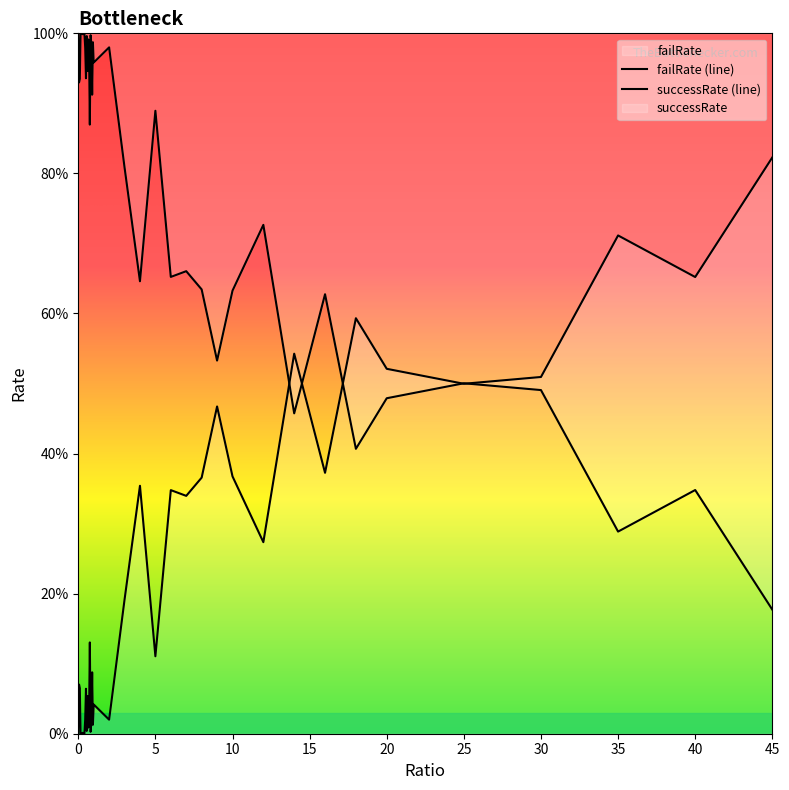

Reading left to right, transcribe all the data shown in this chart.

0=0.0	0.05=0.1	0.1=0.1	0.15=0.0	0.2=0.0	0.25=0.0	0.3=0.0	0.35=0.0	0.4=0.0	0.45=0.0	0.5=0.1	0.55=0.0	0.6=0.1	0.65=0.0	0.7=0.0	0.75=0.1	0.8=0.0	0.85=0.0	0.9=0.1	0.95=0.0	1=0.0	2=0.0	3=0.2	4=0.4	5=0.1	6=0.3	7=0.3	8=0.4	9=0.5	10=0.4	12=0.3	14=0.5	16=0.4	18=0.6	20=0.5	25=0.5	30=0.5	35=0.7	40=0.7	45=0.8